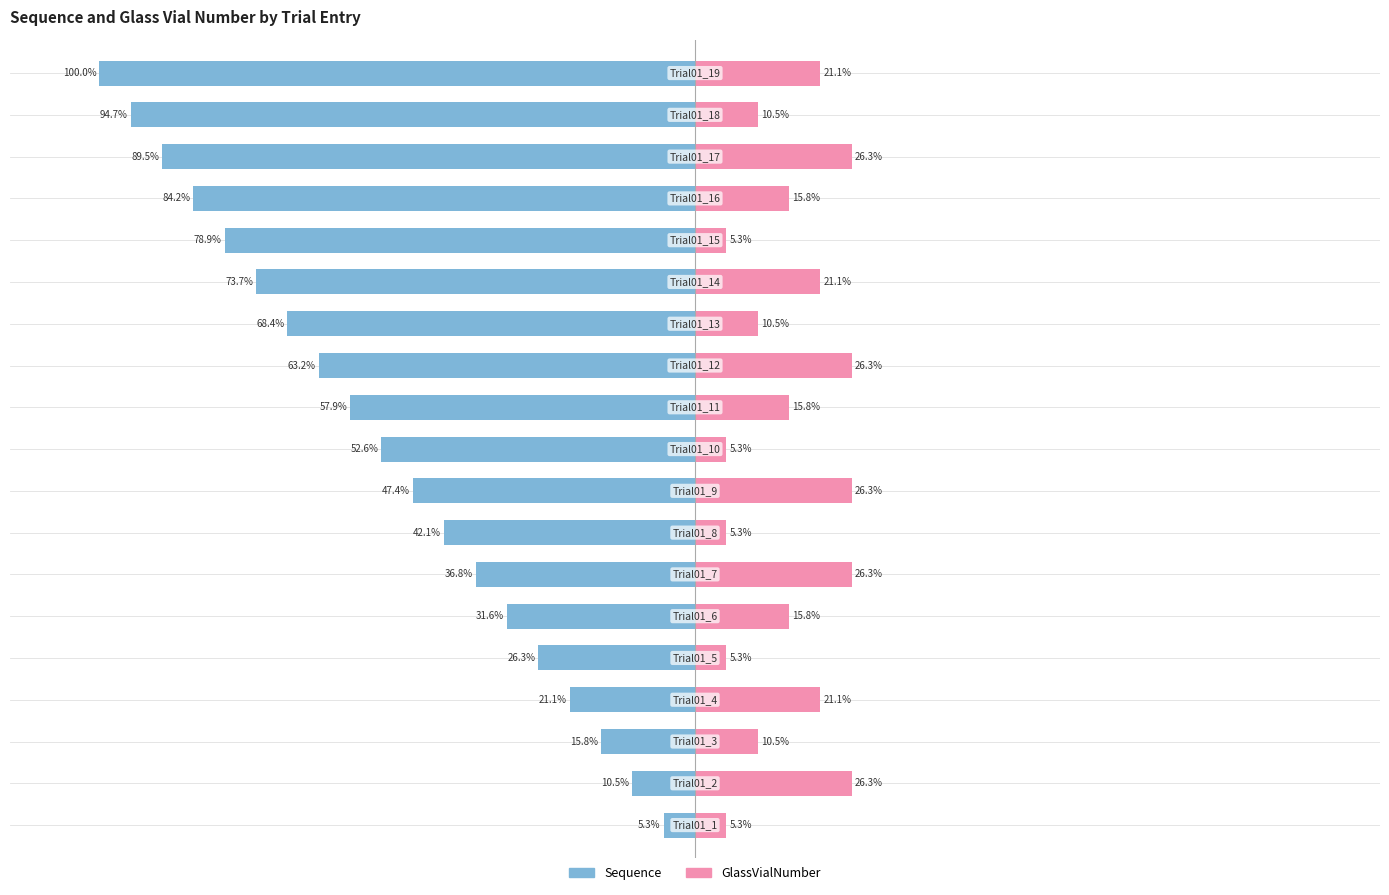

How many distinct data groups are displayed?

2